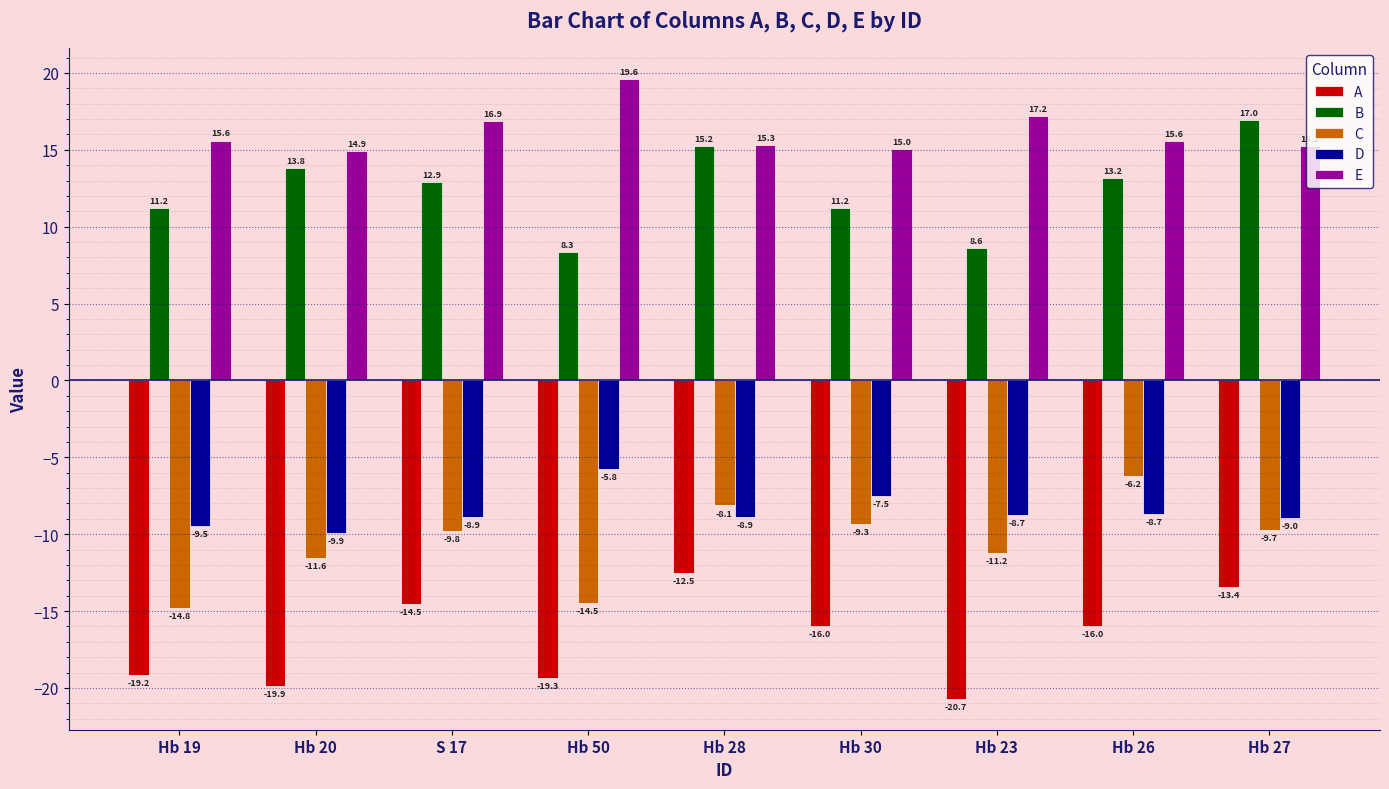

Which category has the lowest value in the D series?

Hb 20